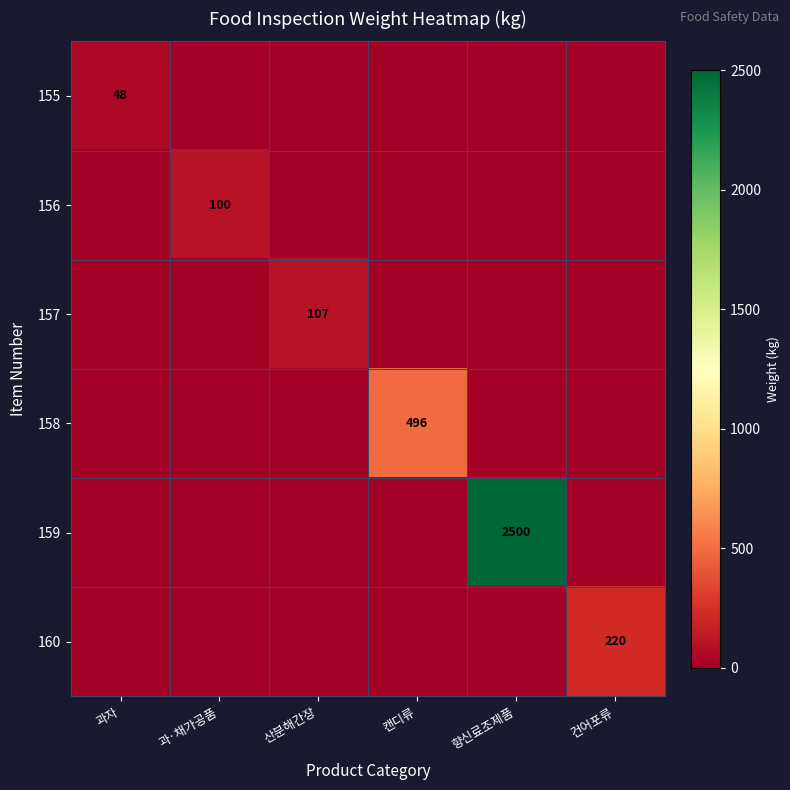

Is it true that 155 equals 73 at 과자?

False